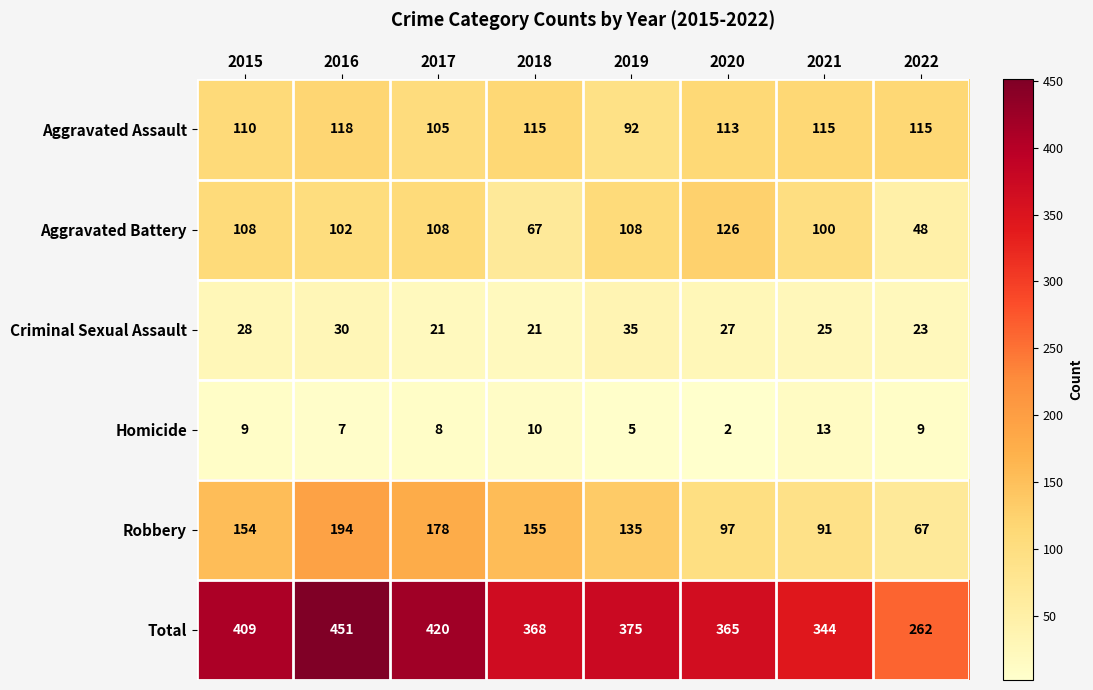

Is it true that Aggravated Assault equals 179 at 2021?

False